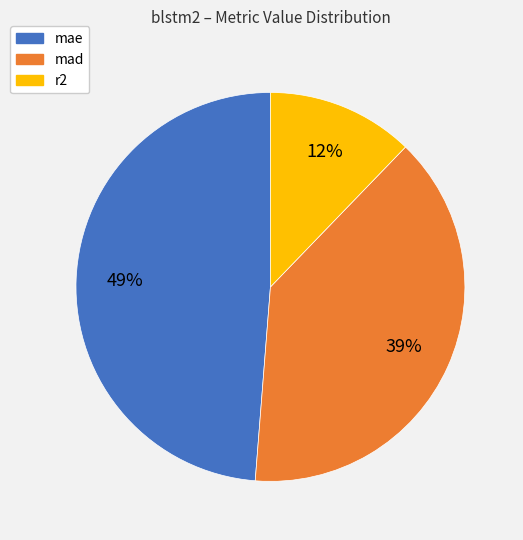

What percentage is the mae slice, to the nearest percent?

49%